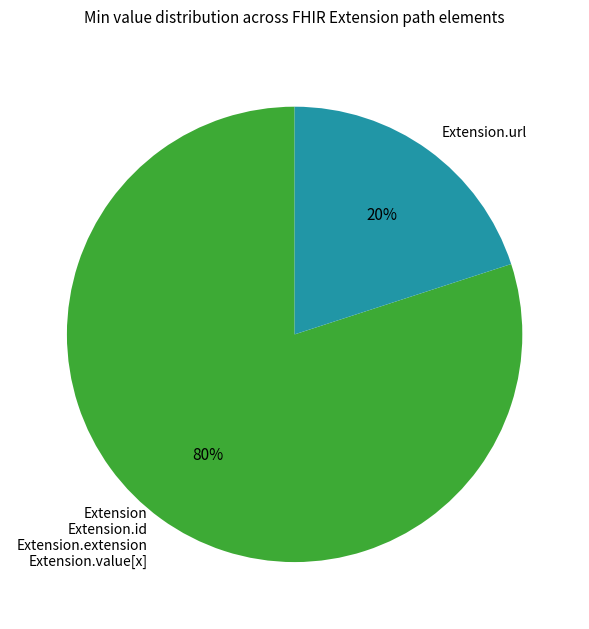

Rank the categories by value from lowest to highest.

Extension.url, Extension Extension.id Extension.extension Extension.value[x]